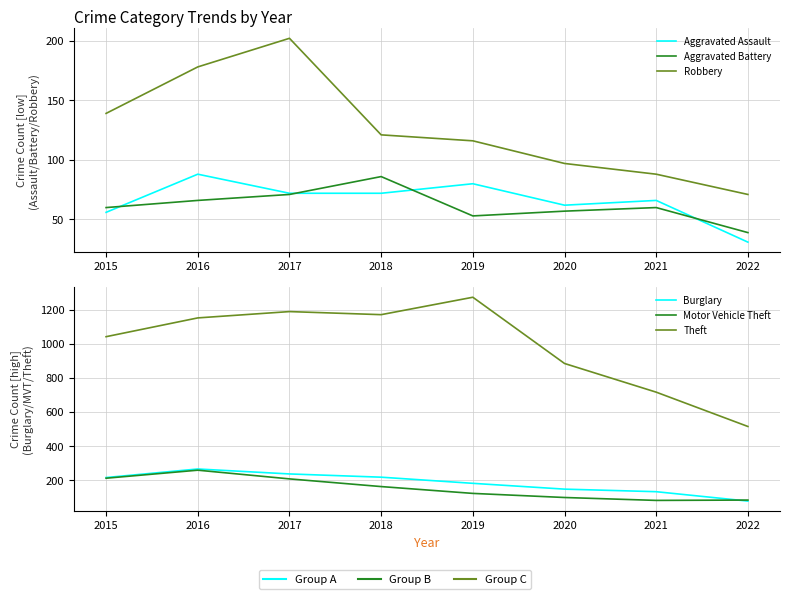

At which label does Aggravated Assault reach its peak?

2016